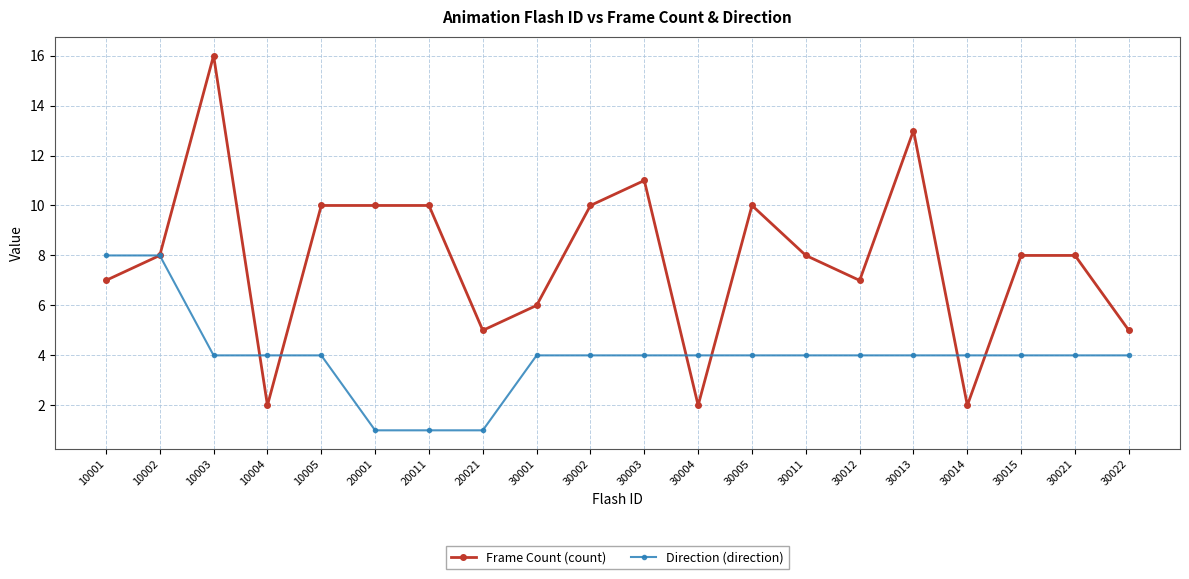

What is the difference between the highest and lowest values at 30004?

2